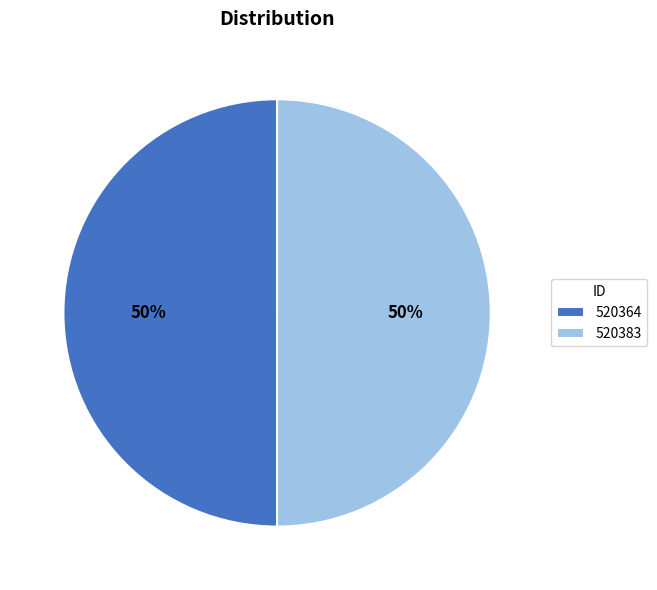

True or false: 520383 accounts for 50% of the total.

True